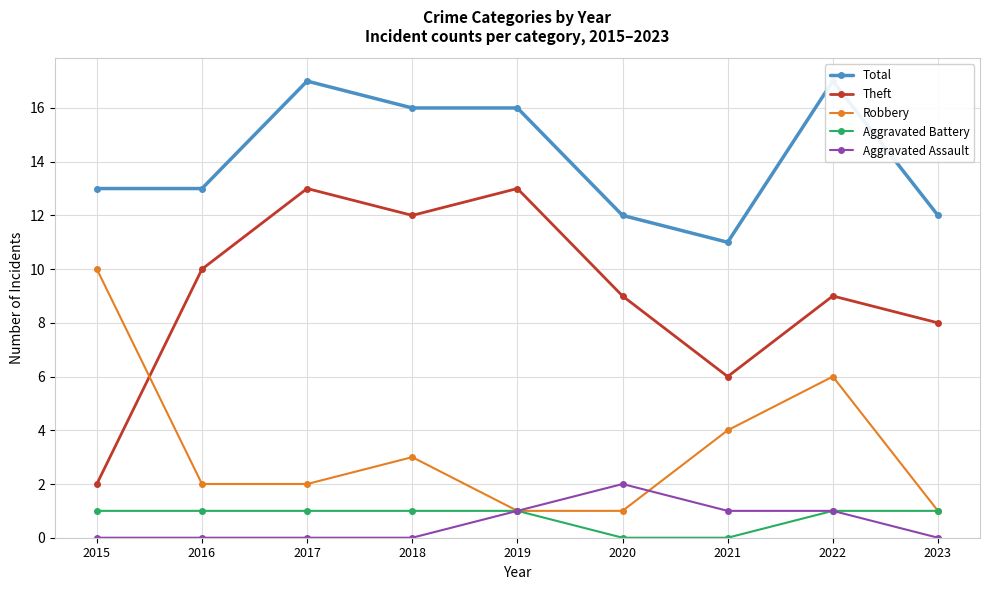

What are all the series names shown in the legend?

Total, Theft, Robbery, Aggravated Battery, Aggravated Assault